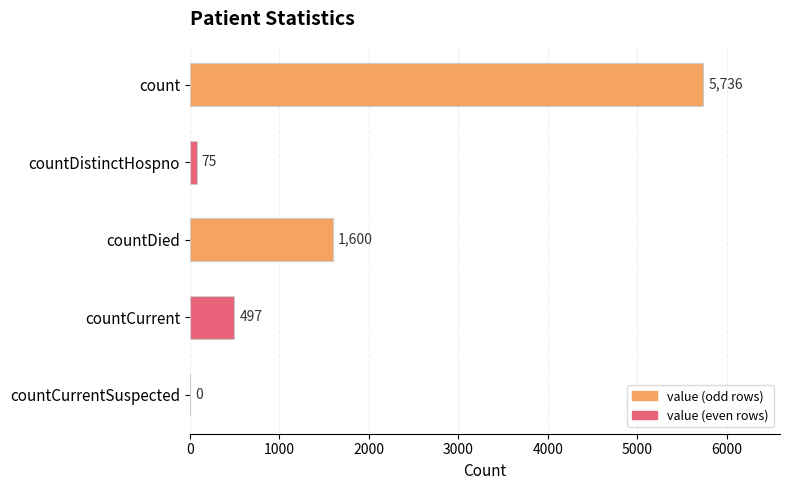

Count the number of categories in the chart.

5